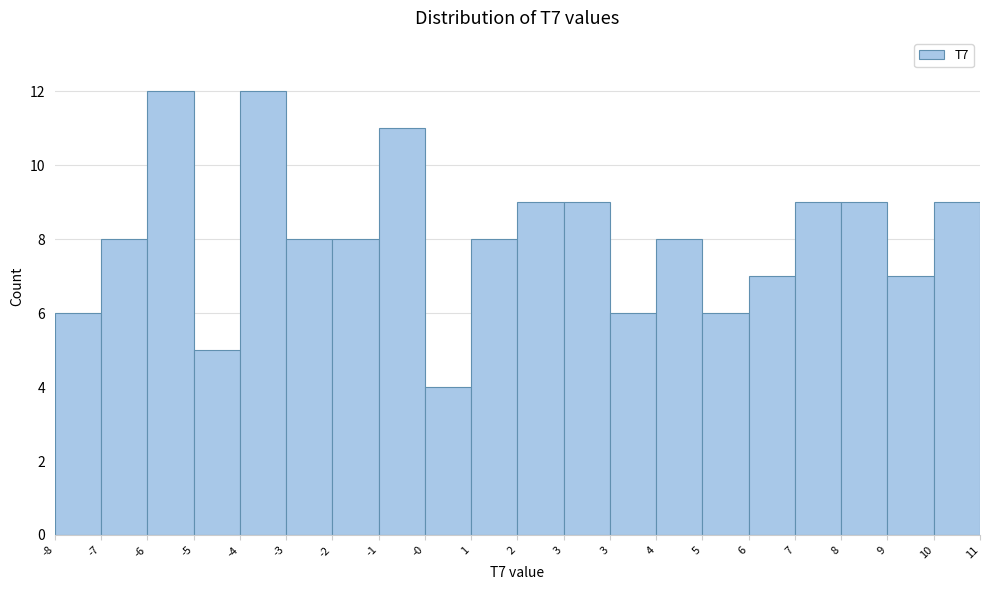

Count the number of categories in the chart.

20